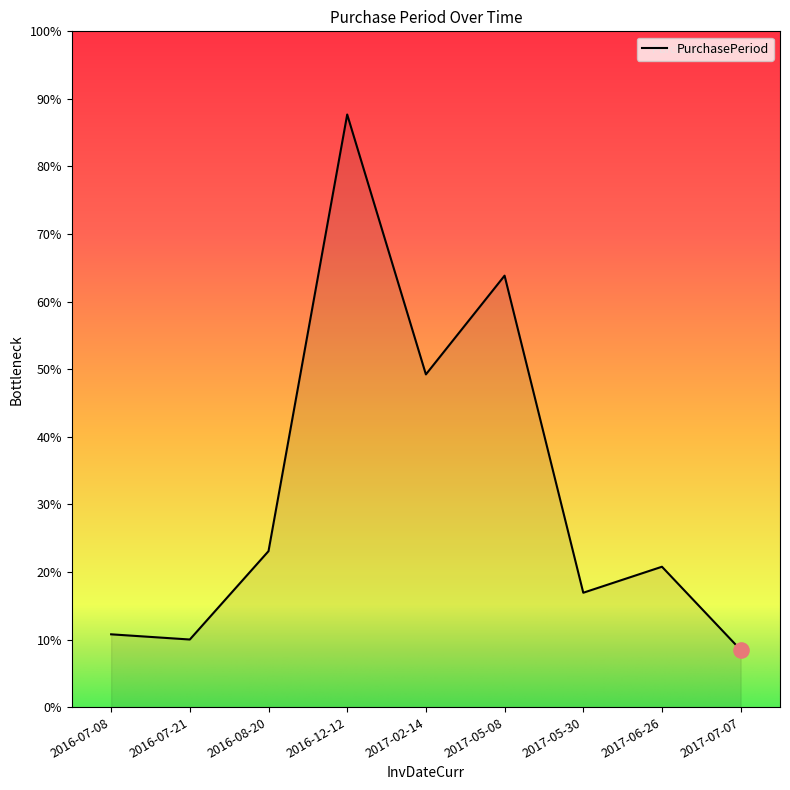

Does the chart have visible grid lines?

No